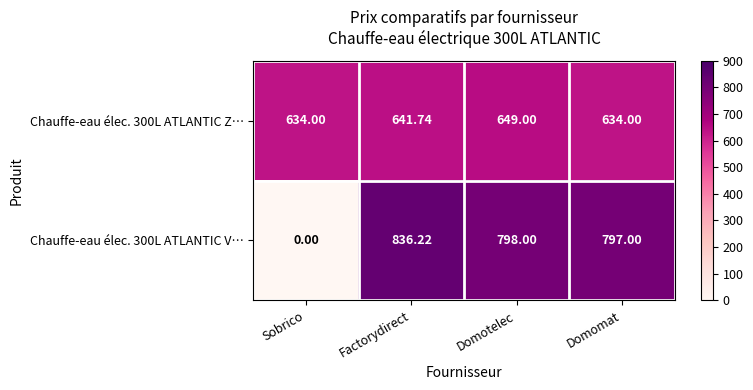

Where is Chauffe-eau élec. 300L ATLANTIC V… nearest to the value 418?

Domomat